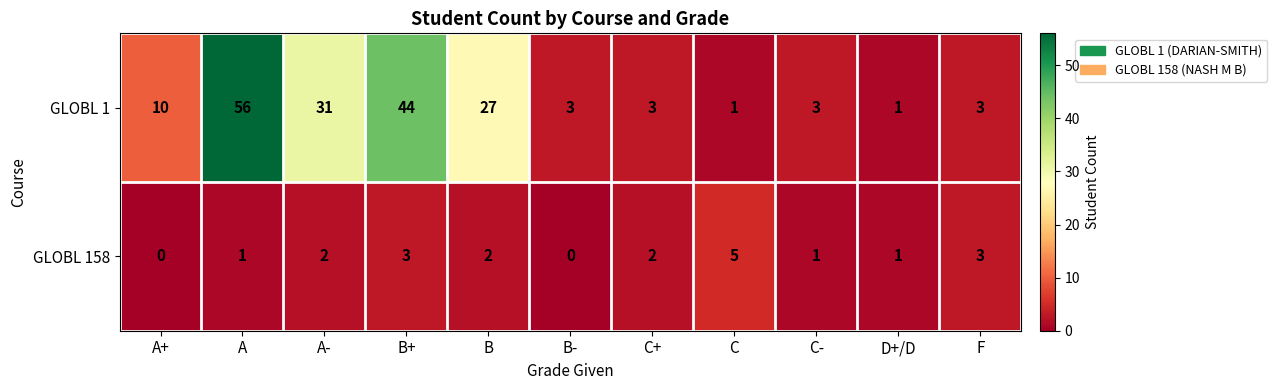

Rank the series at A+ from highest to lowest value.

GLOBL 1, GLOBL 158